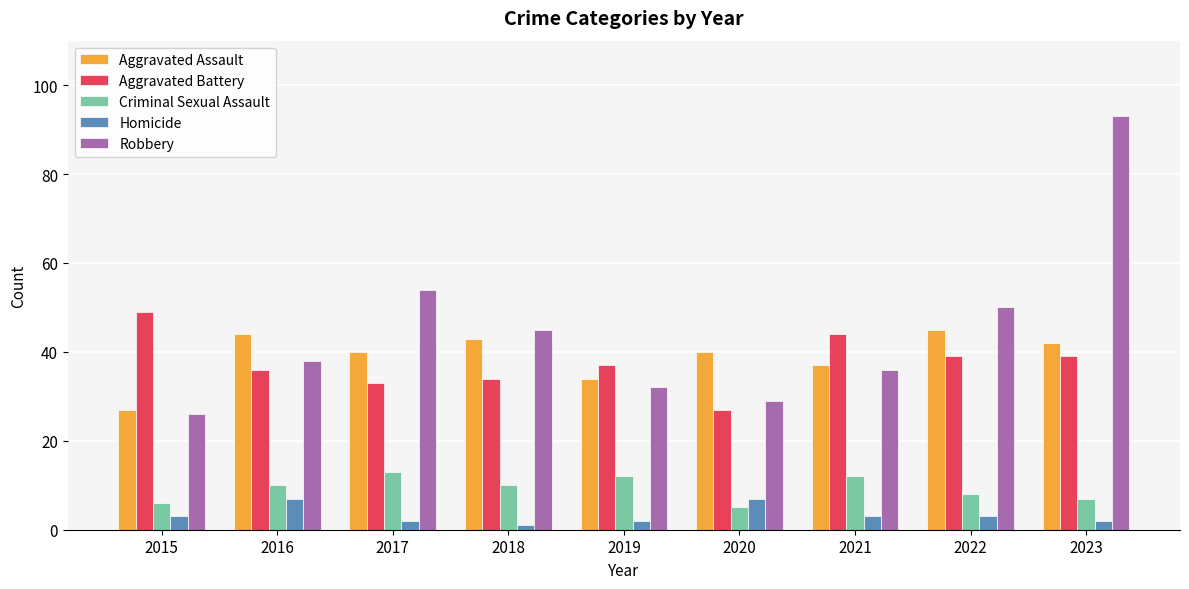

Which category has the lowest value across all series?

2018